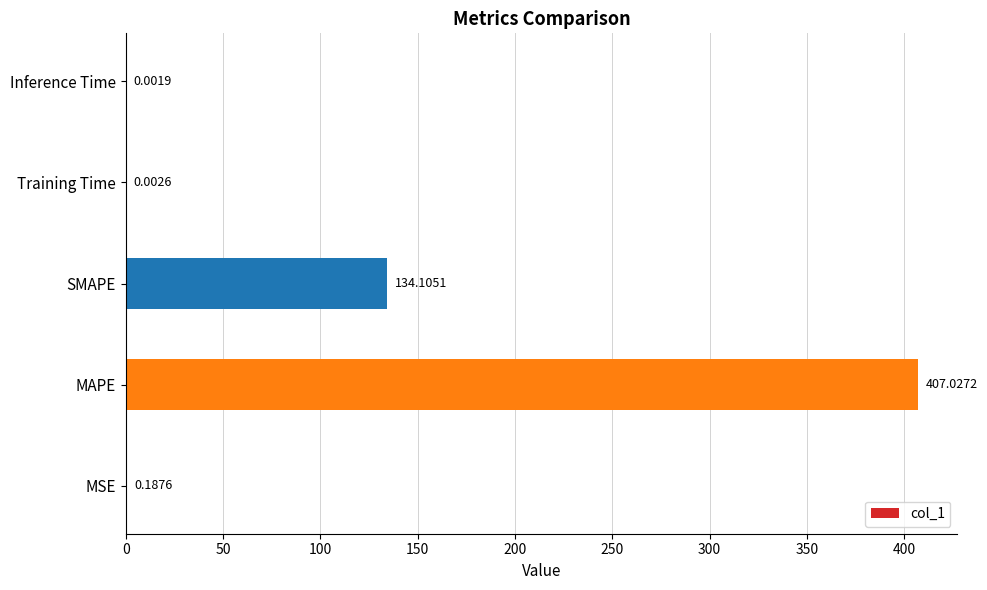

Are the bars horizontal?

Yes